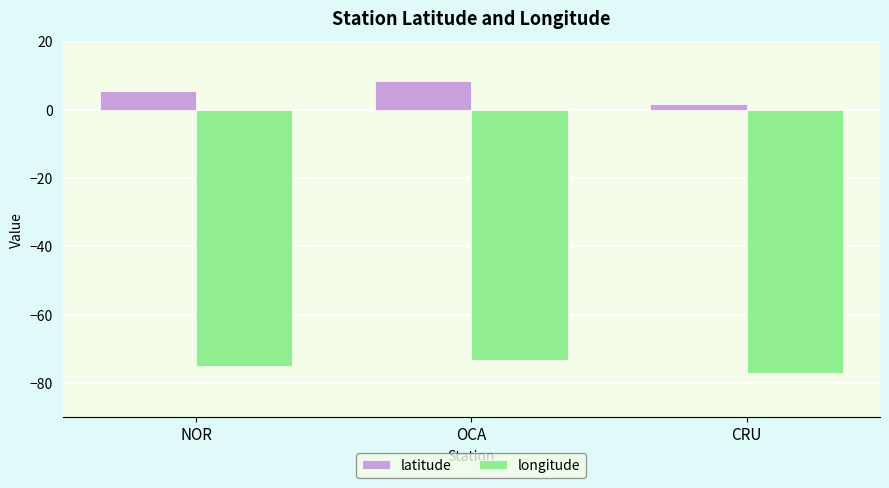

How many data points in latitude are above 5?

2